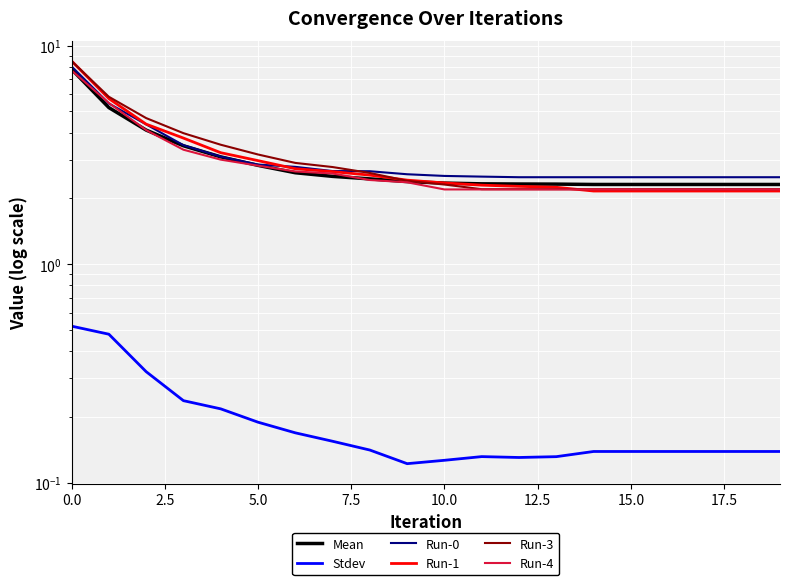

Is it true that Run-1 equals 4.5 at 5.0?

False